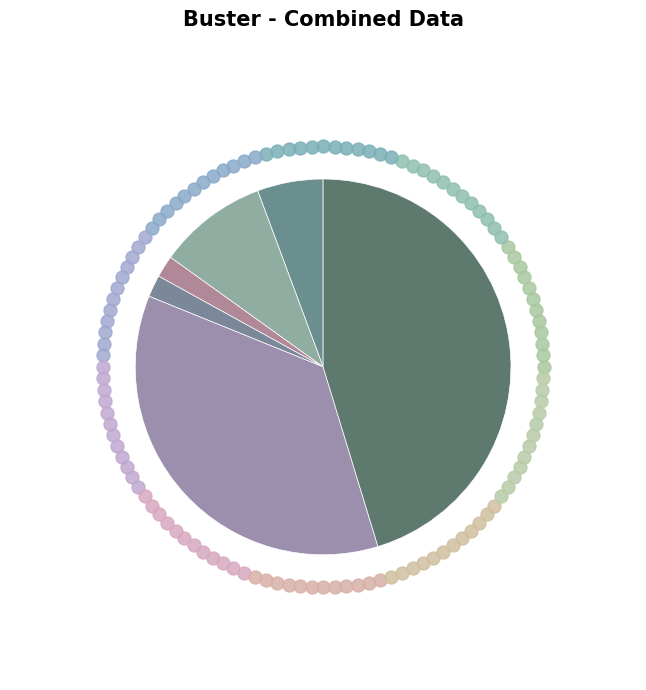

Count the number of slices in the pie.

6